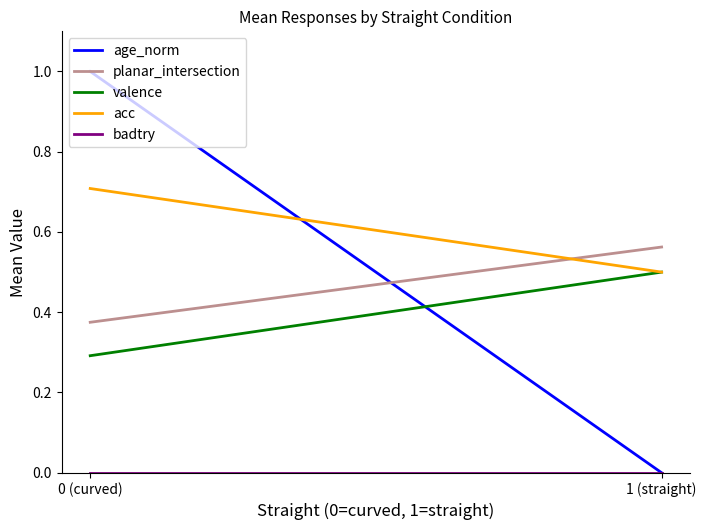

What is the label of the 1st point from the right?

1 (straight)